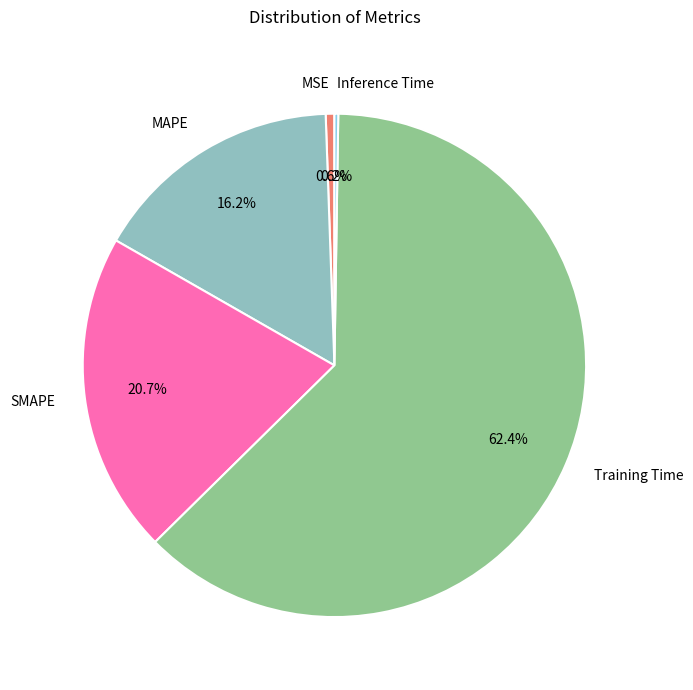

Combined, what portion of the pie is Training Time and MAPE?

78.5%